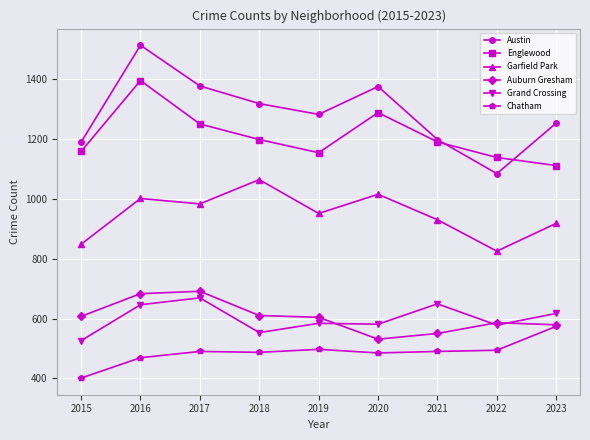

What is the difference between the maximum and minimum values in the Chatham series?

173